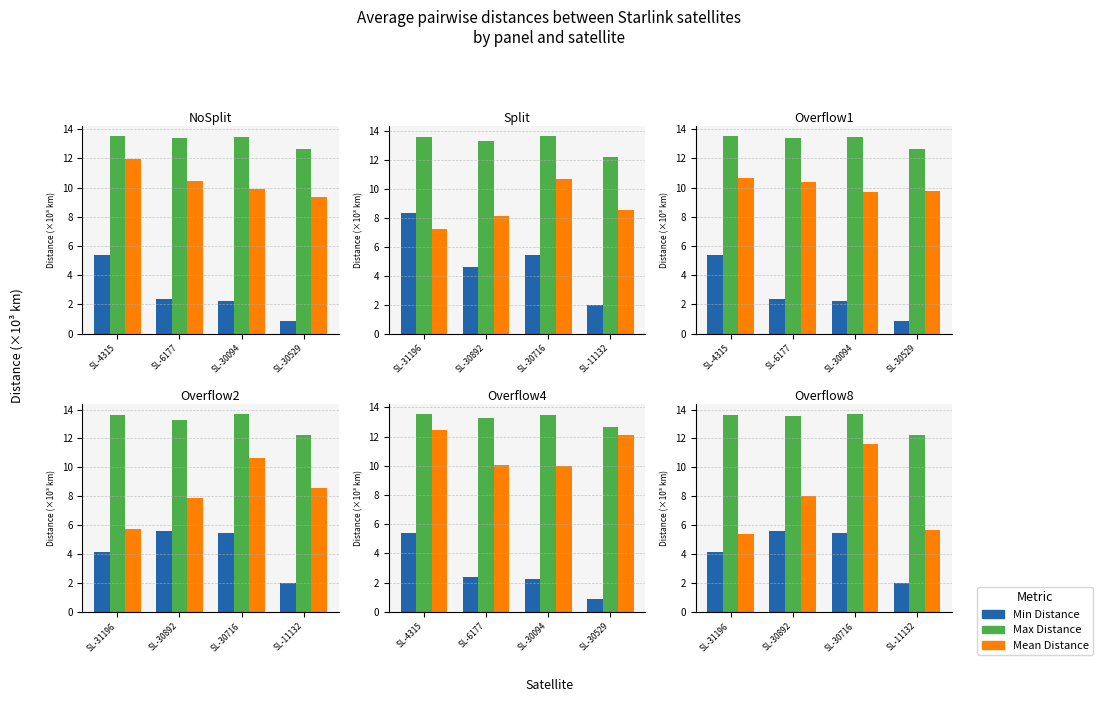

What is the difference between the maximum and minimum values in the Mean Distance series?

6.3